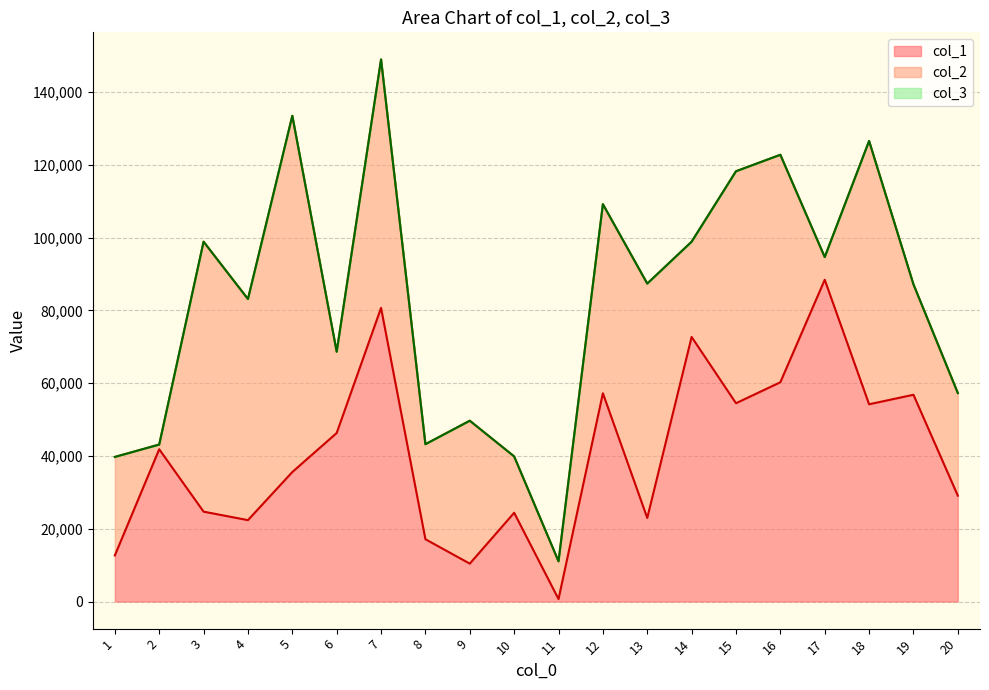

True or false: col_3 line and col_2 line intersect in this chart.

False